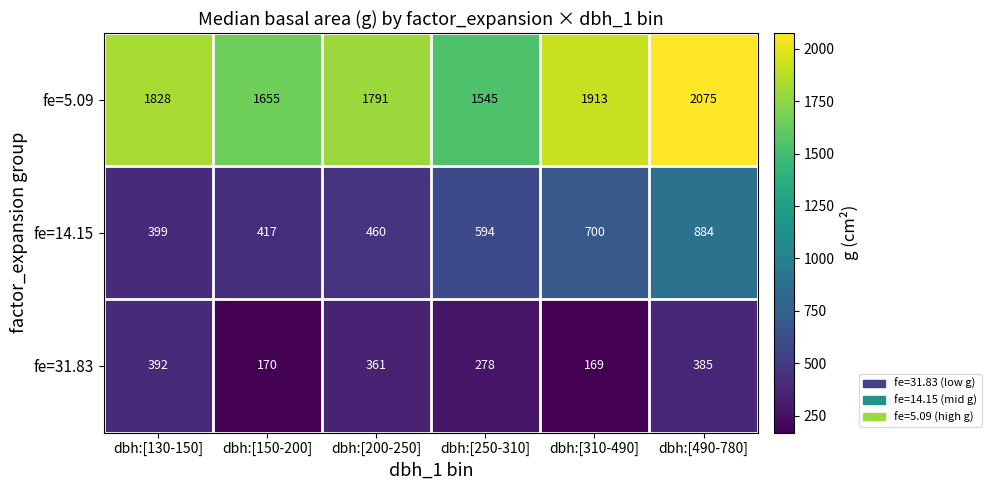

List the series in order of their overall mean, highest first.

fe=5.09, fe=14.15, fe=31.83